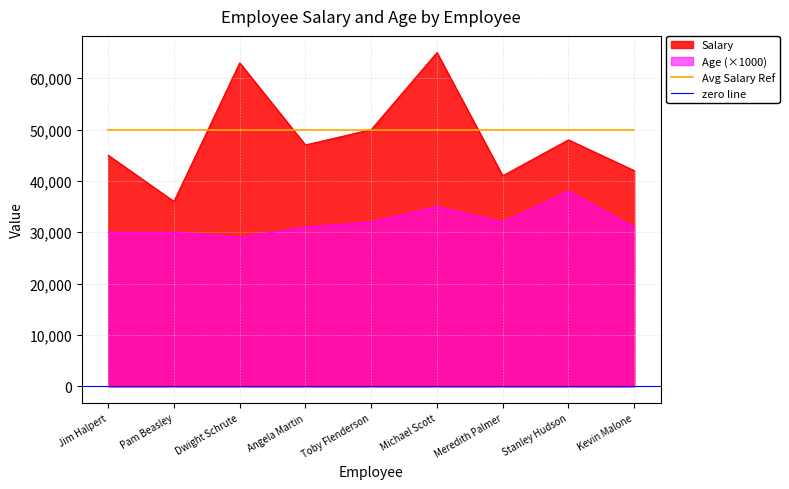

At Michael Scott, list the series in order from smallest to largest.

Age, Salary